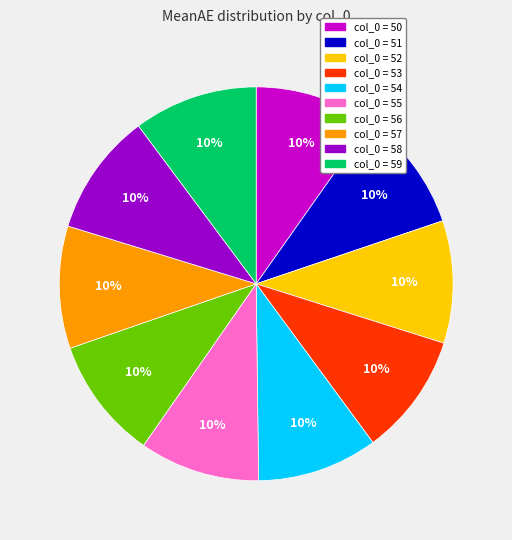

Is there any slice that represents more than half of the pie?

No